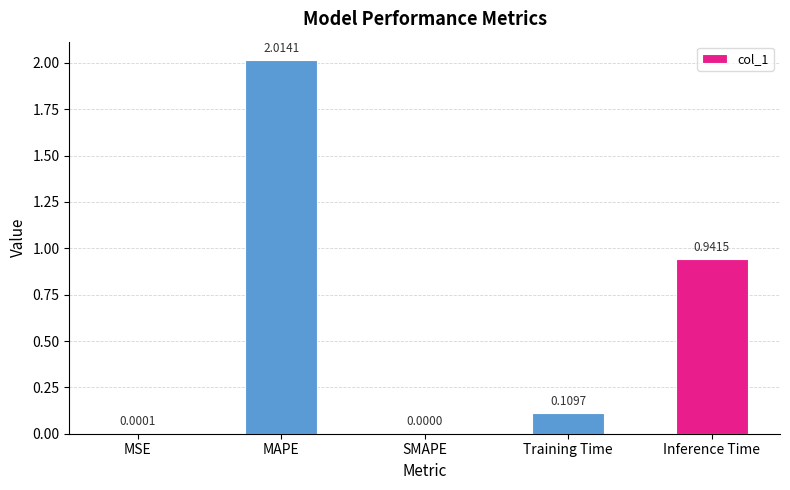

Are the bars horizontal?

No